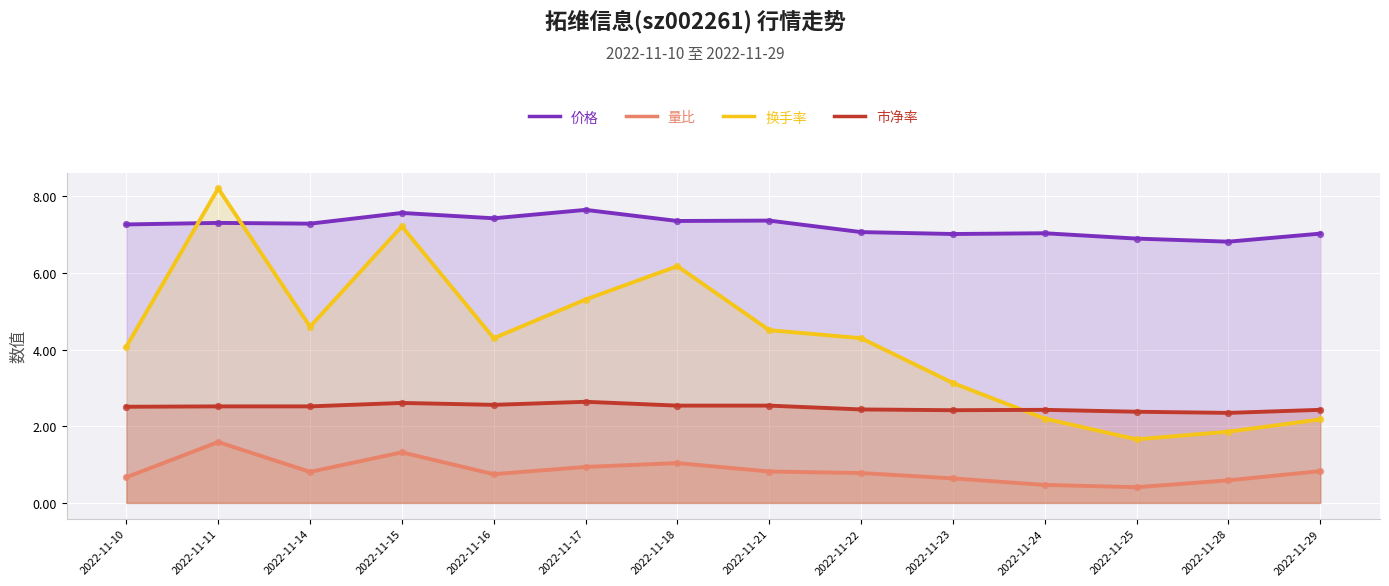

At which category is the sum across all series the highest?

2022-11-11